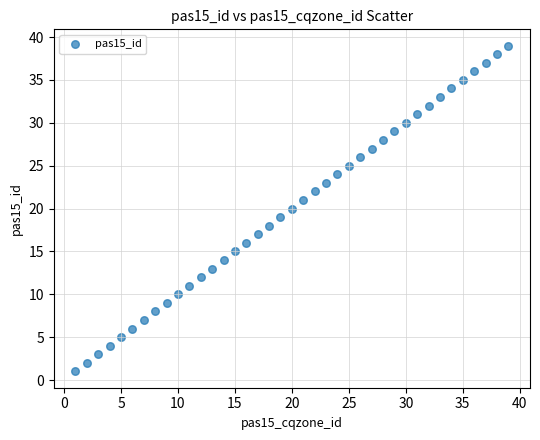

What is the range of Y values (max minus min)?

38